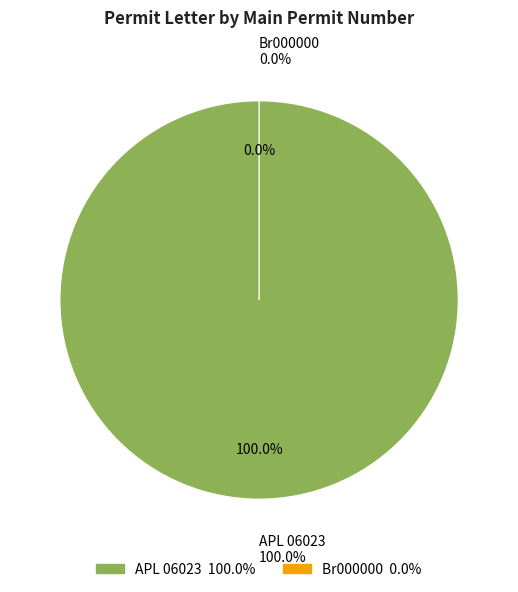

True or false: APL 06023 accounts for 100% of the total.

True